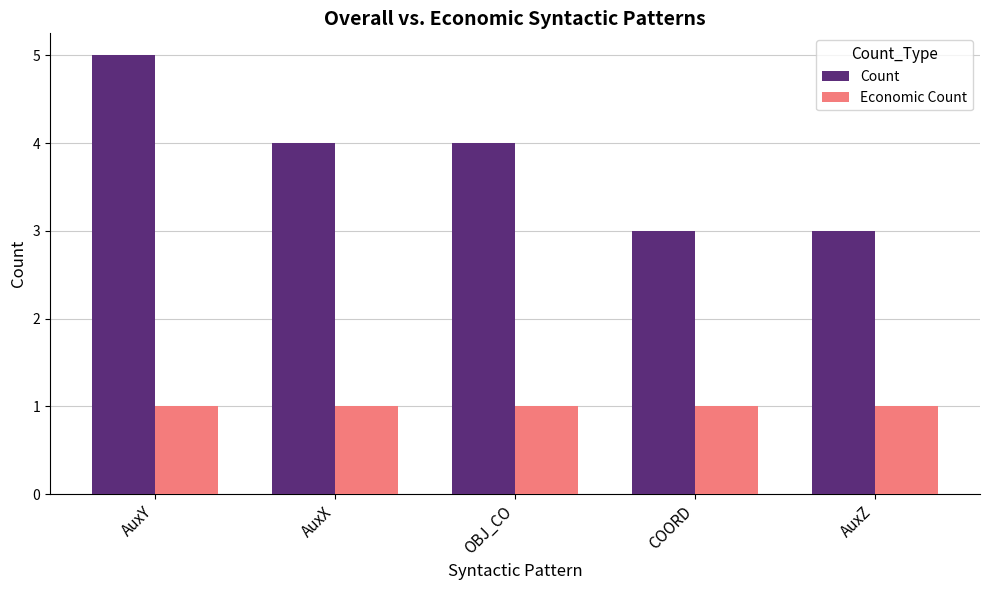

What is the label of the 2nd bar from the right?

COORD